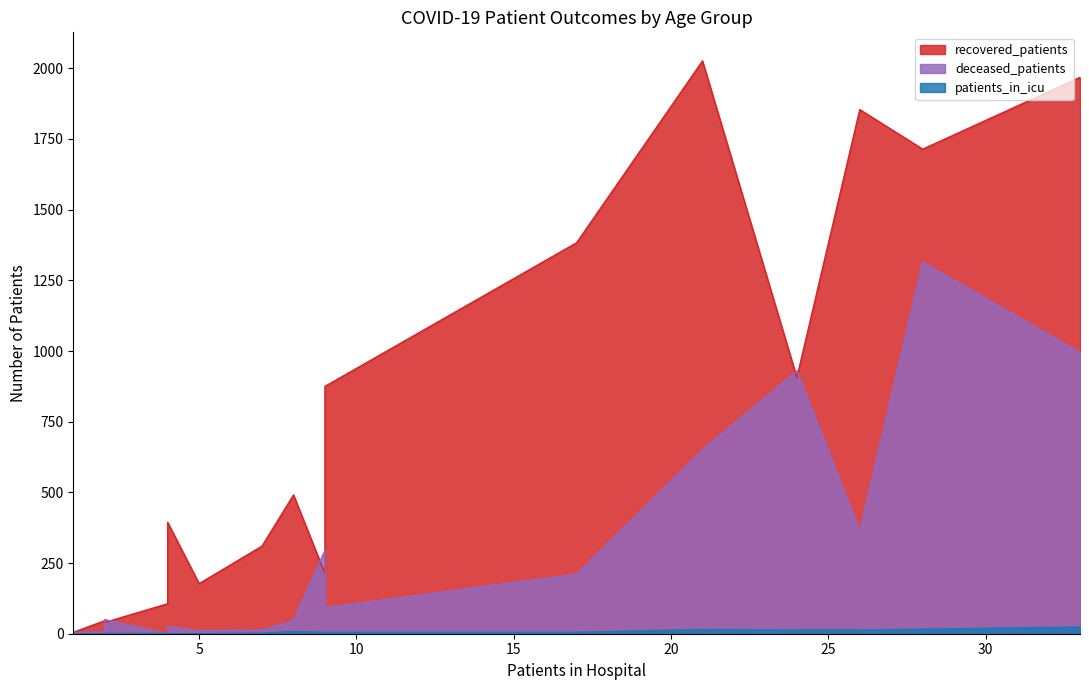

Where is the first local maximum for patients_in_icu?

20-24